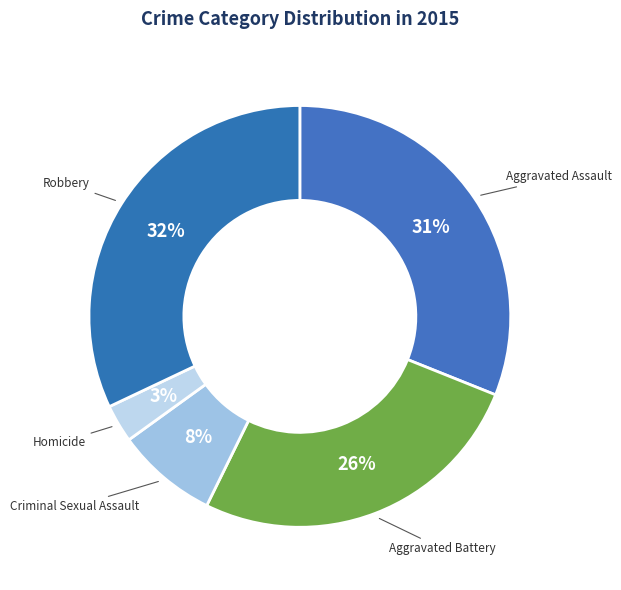

Count the number of slices in the pie.

5